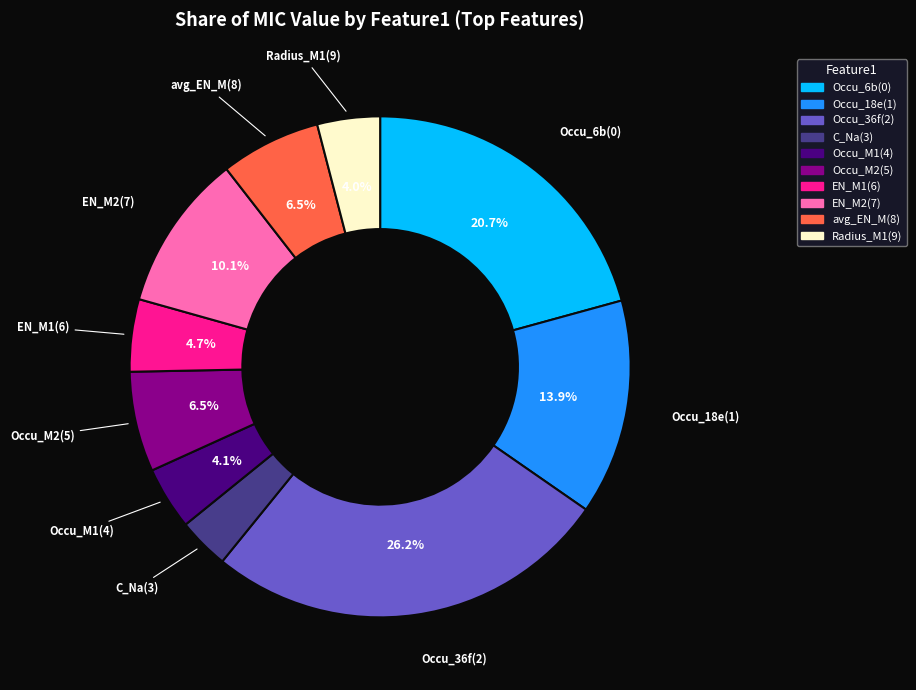

How many segments does this pie chart have?

10